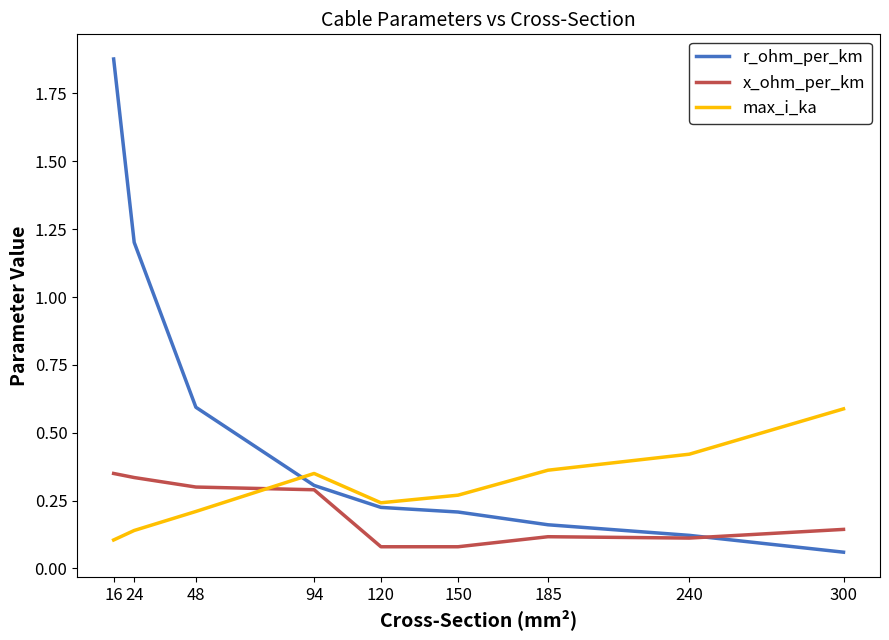

Rank the series by their average value, from lowest to highest.

x_ohm_per_km, max_i_ka, r_ohm_per_km